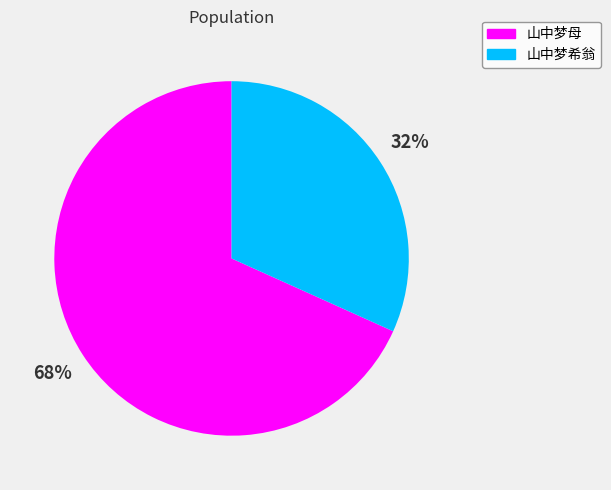

Count the number of slices in the pie.

2